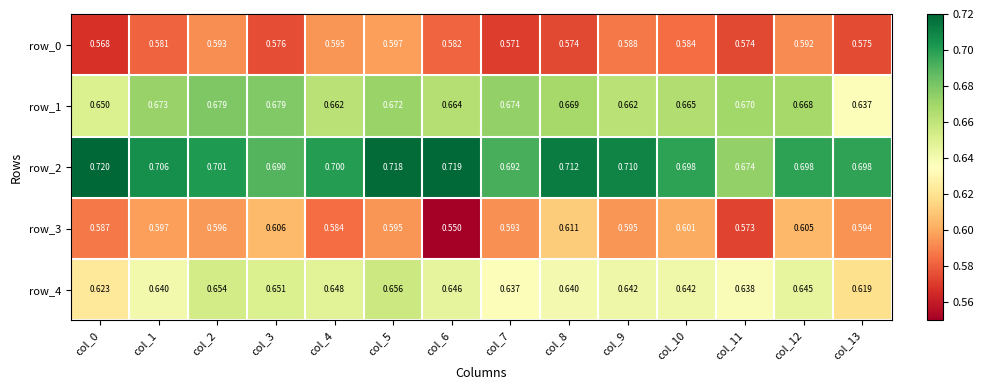

Is the value of row_3 at col_6 greater than the value of row_1 at col_6?

No